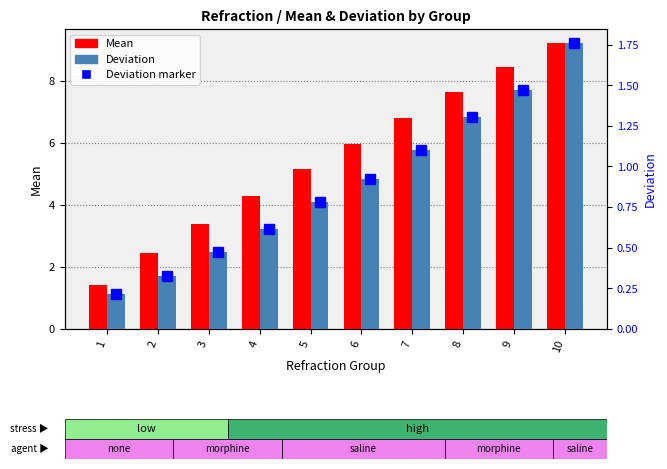

Count the number of data series in this chart.

3